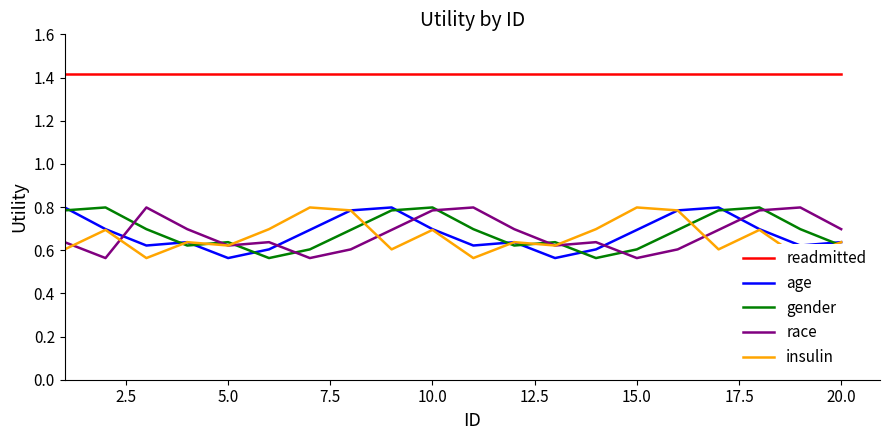

Does the chart have visible grid lines?

No